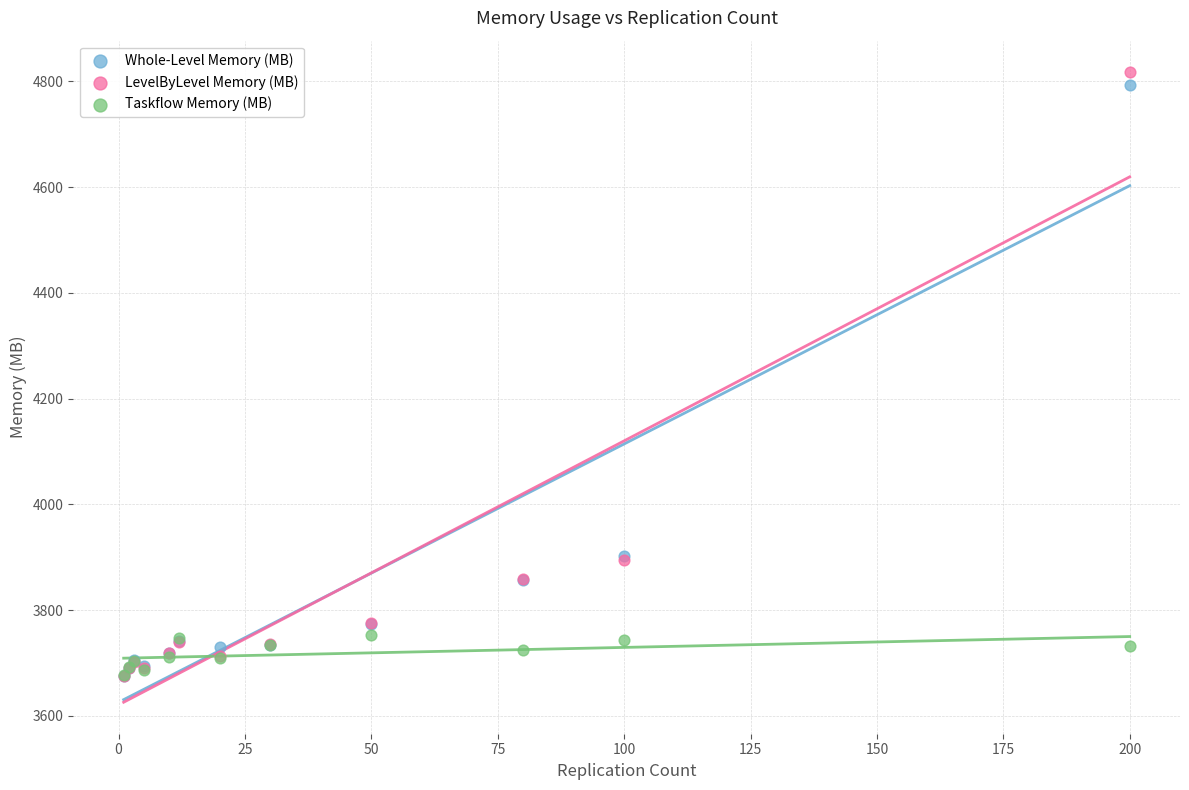

Which series has the widest spread of Y values?

LevelByLevel Memory (MB)